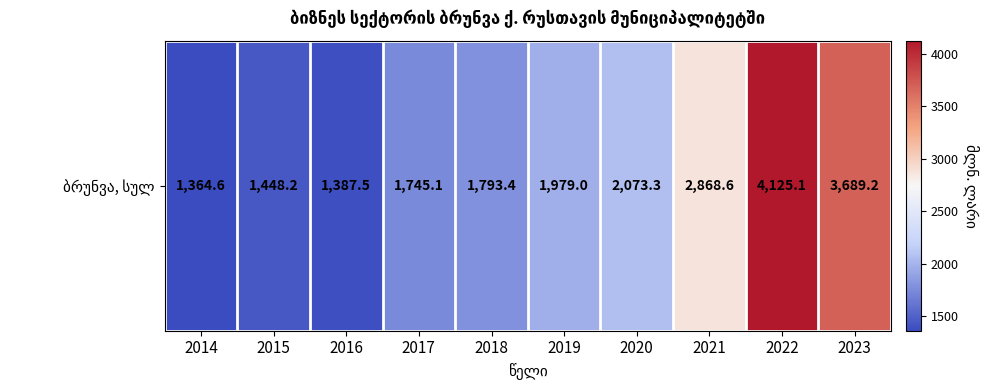

What is the difference between the second highest and minimum values?

2324.6